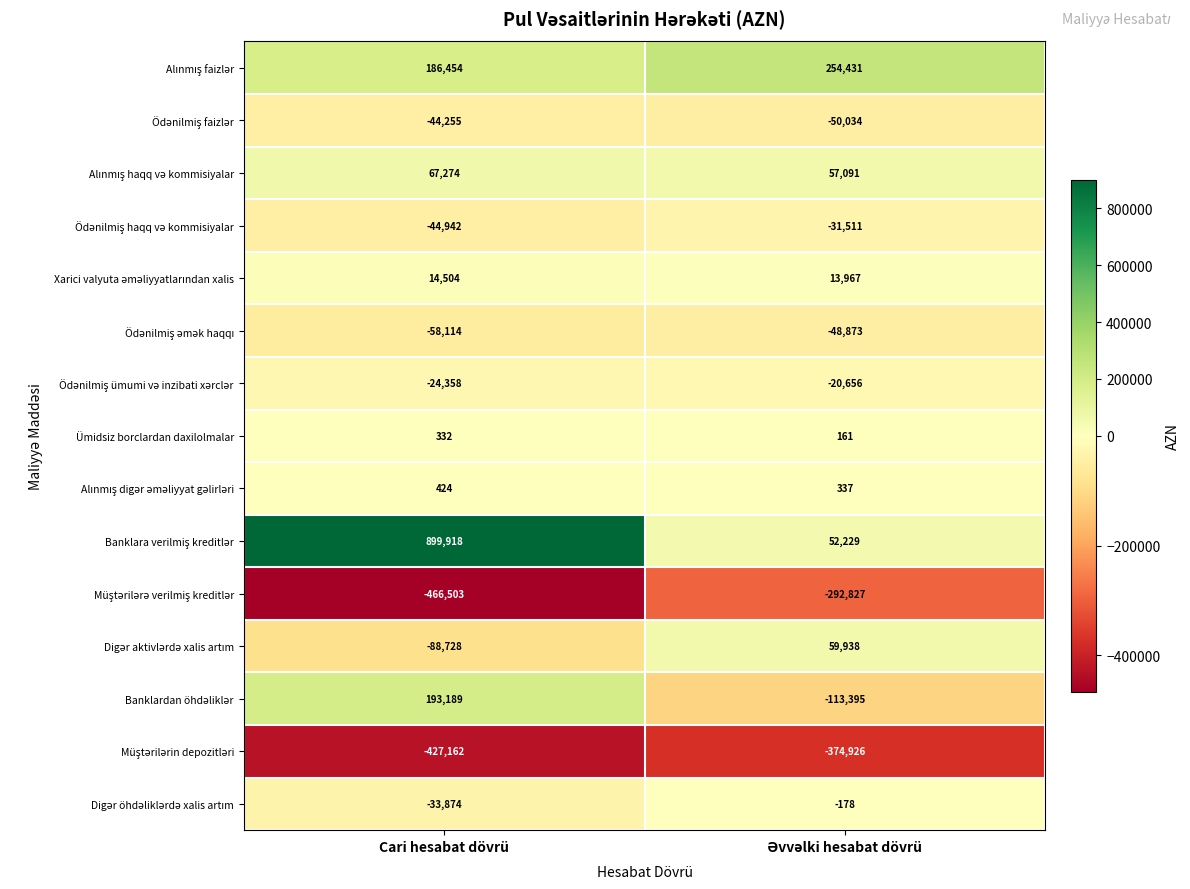

Which category has the highest value across all series?

Cari hesabat dövrü